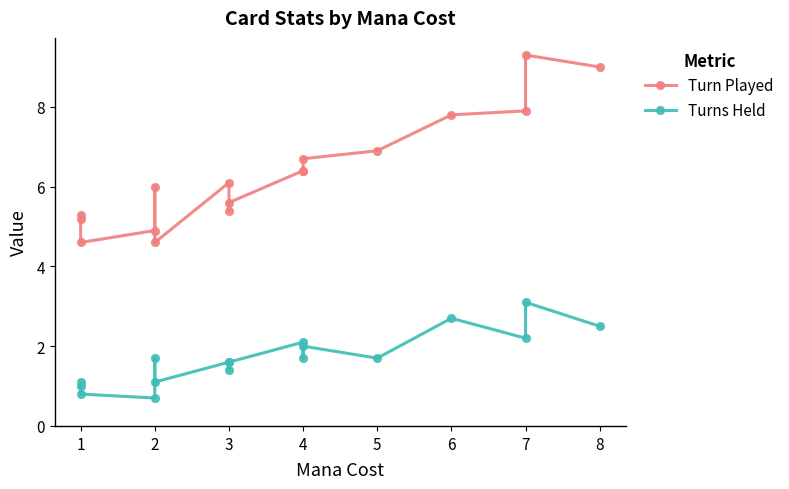

What is the sum of the Turns Held values at 10 and 15?

4.8